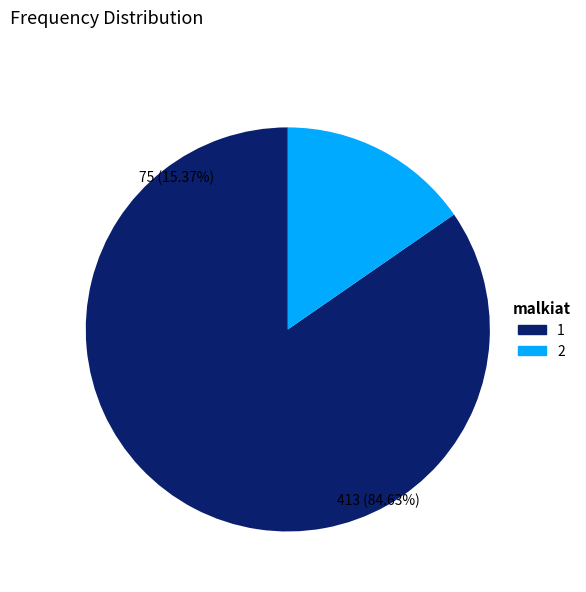

How many segments does this pie chart have?

2